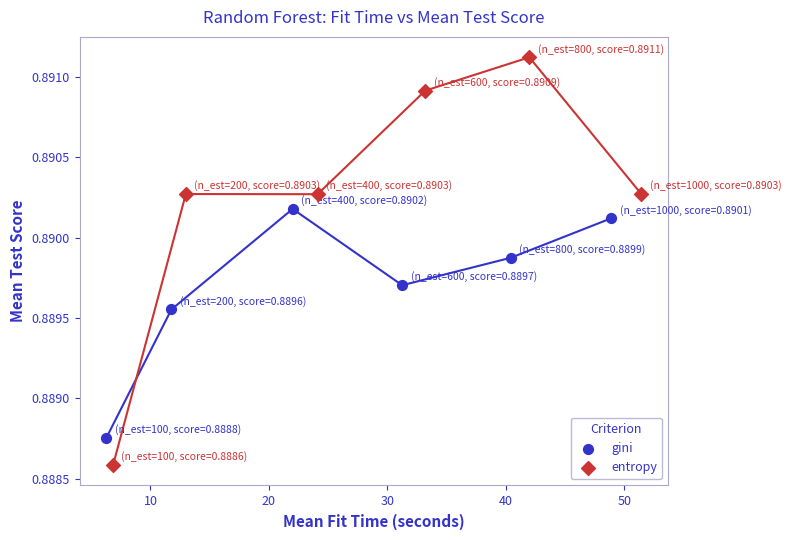

Which series contains the highest Y value?

entropy